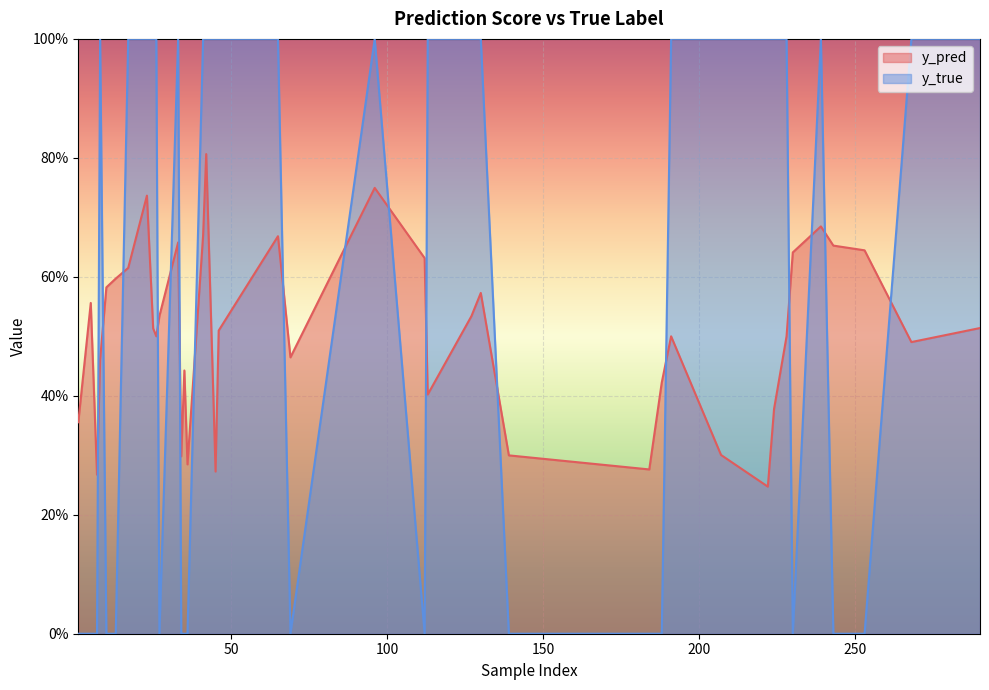

What are all the series names shown in the legend?

y_pred, y_true